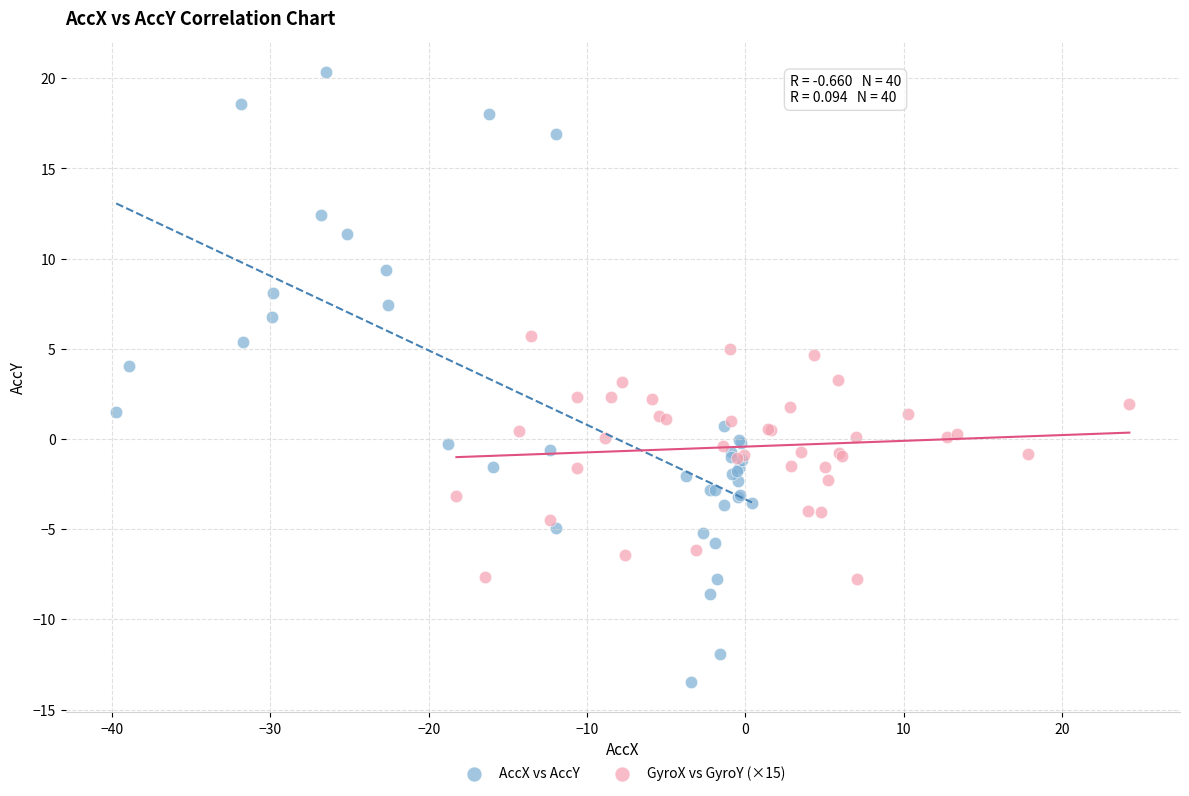

Which series has the largest Y range (max minus min)?

AccX vs AccY